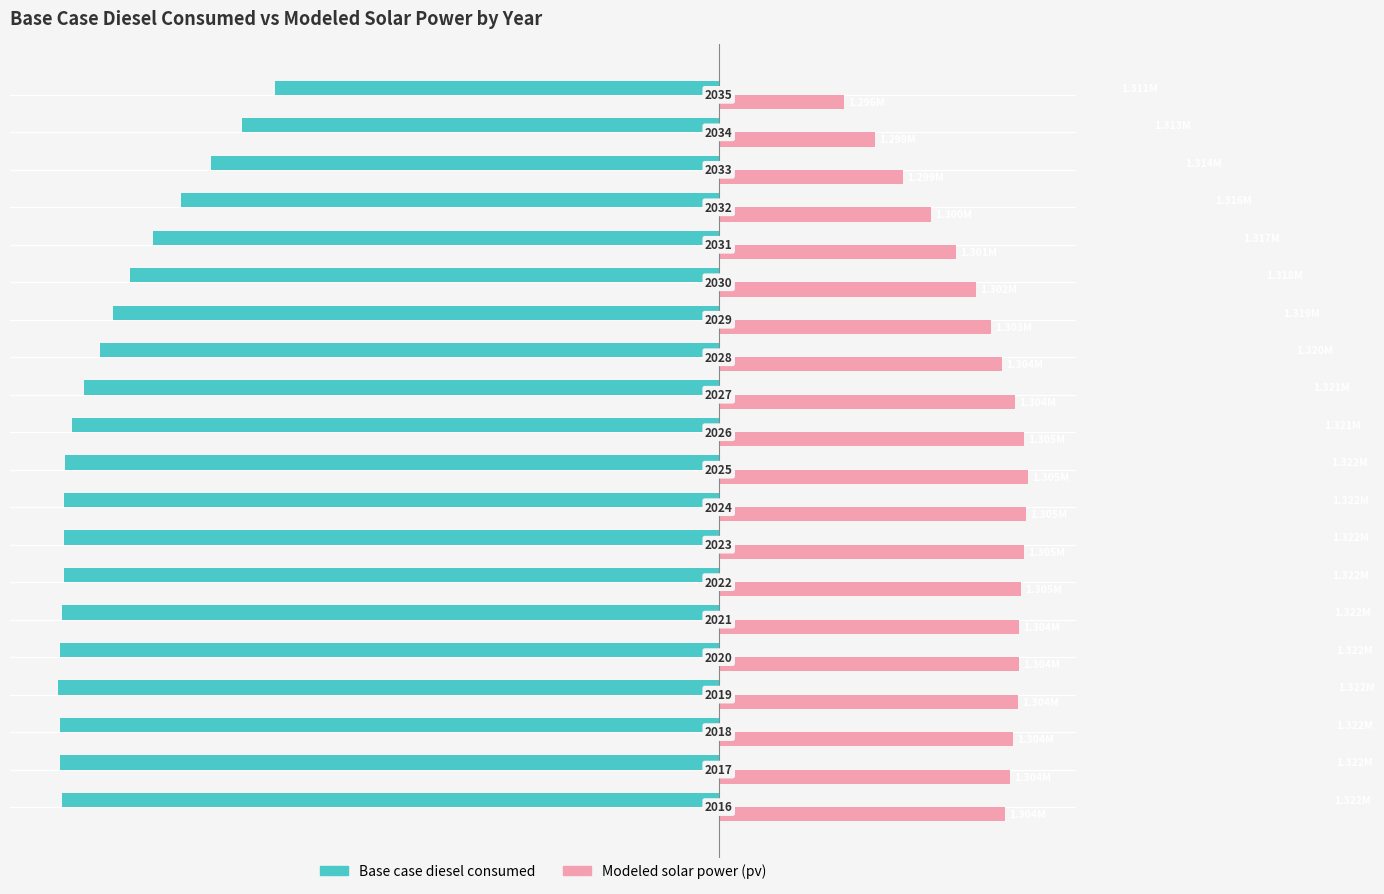

What are all the series names shown in the legend?

Base case diesel consumed, Modeled solar power (pv)